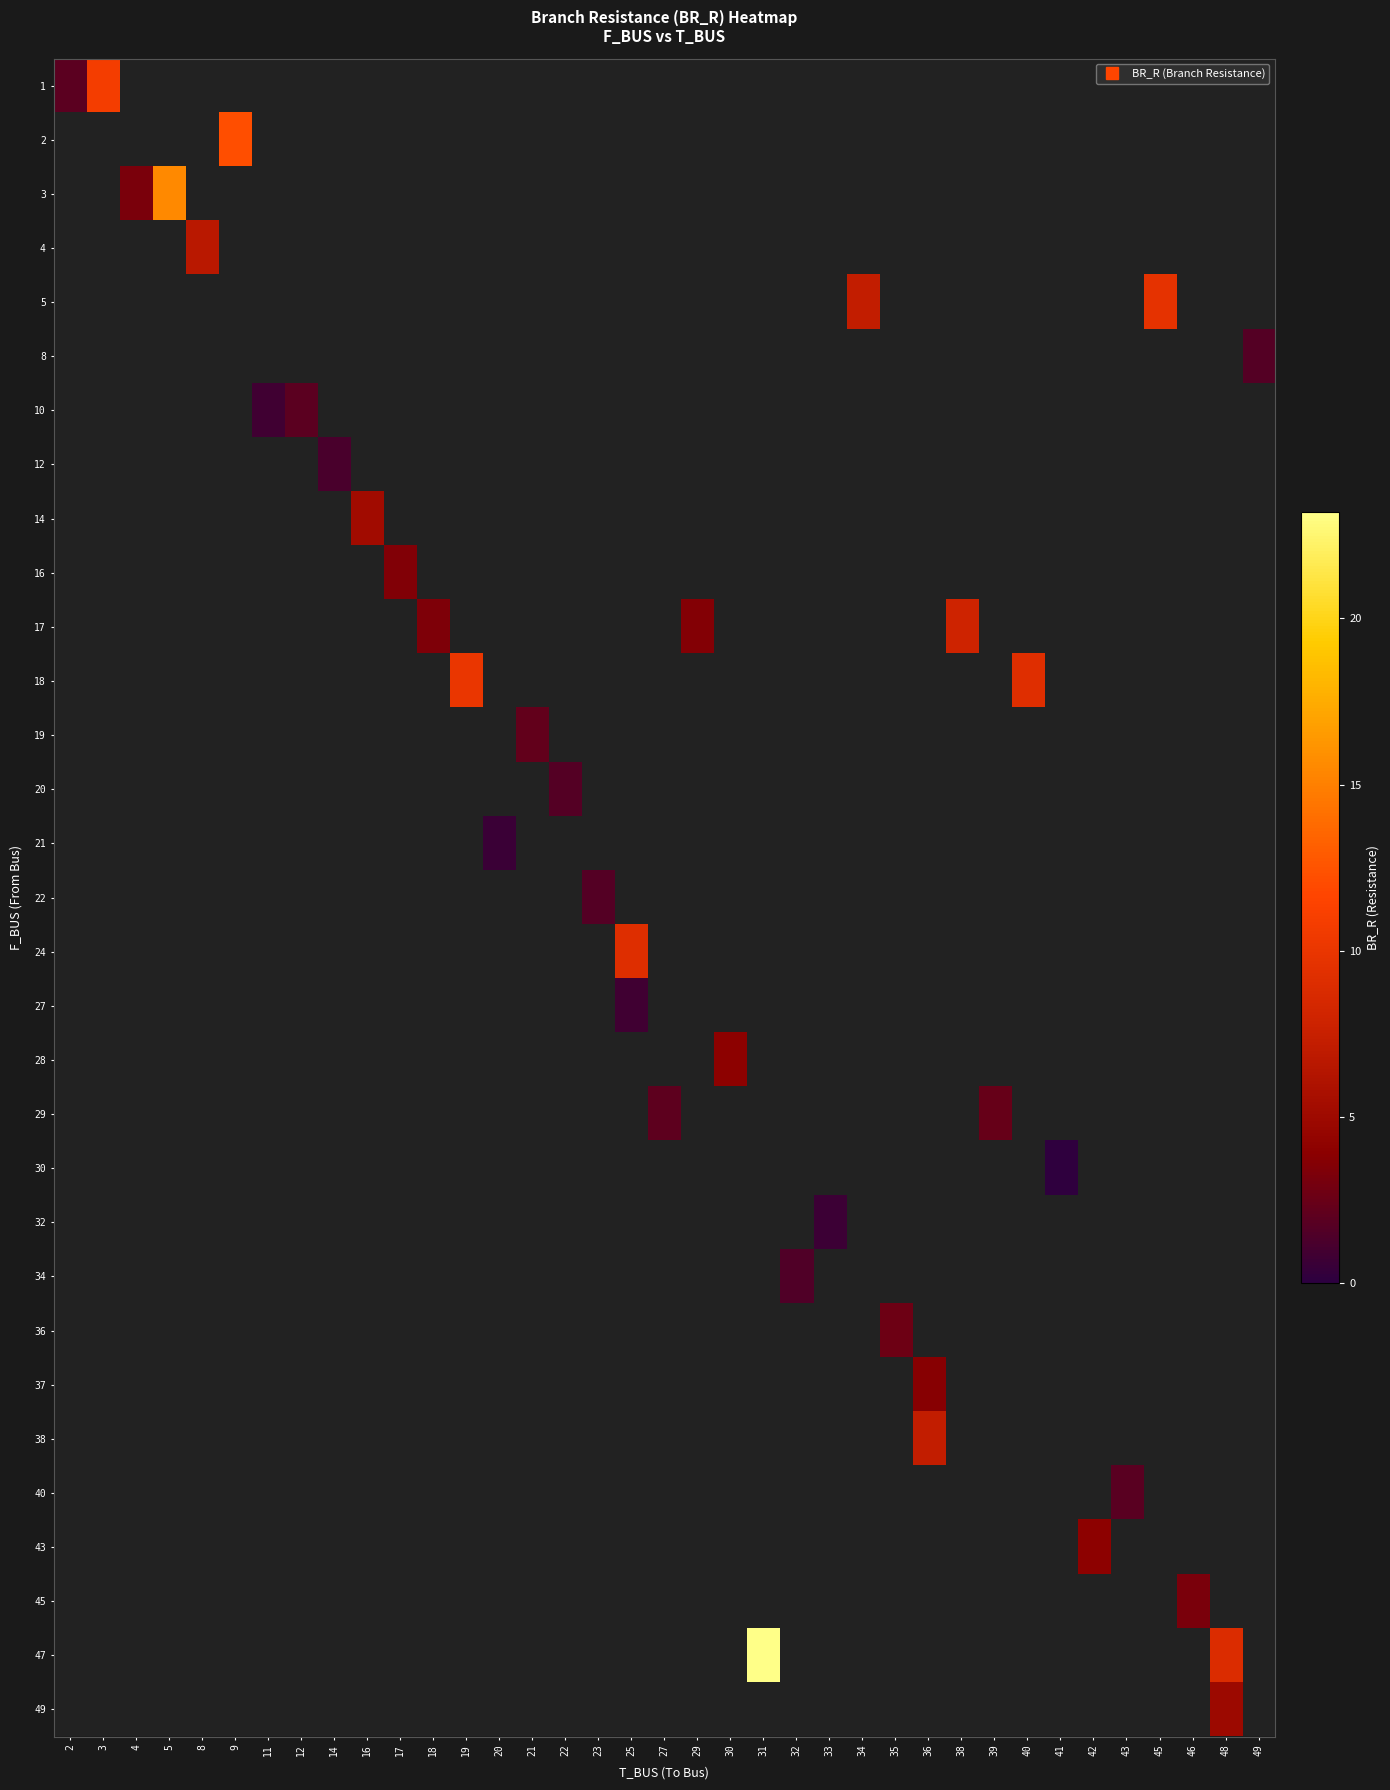

How many values in row_21 are above zero?

1